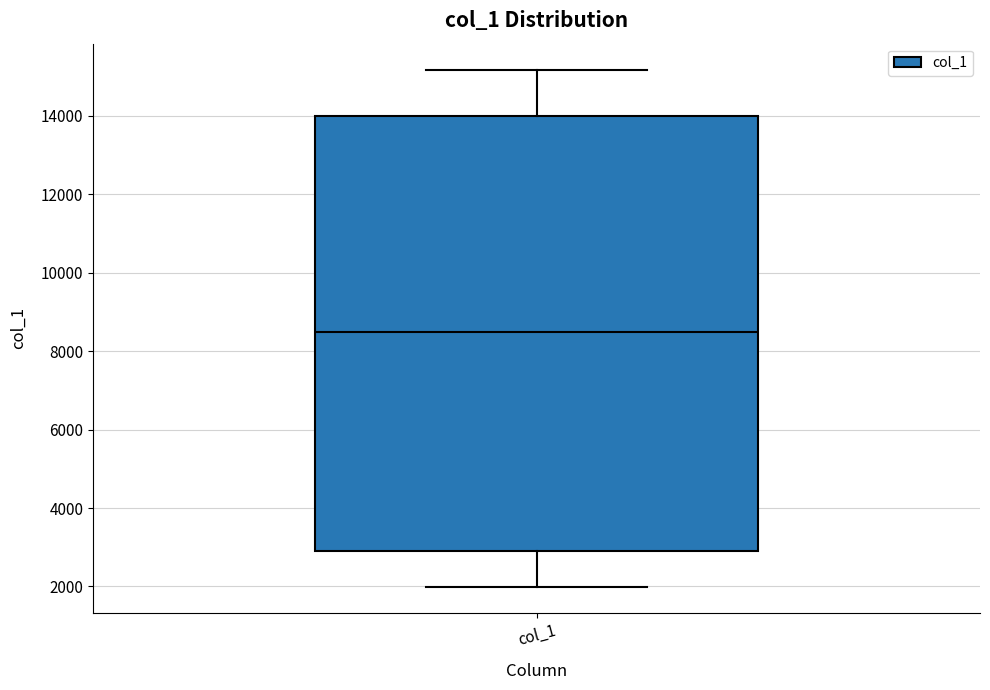

Transcribe this box plot: give where the median line is, the range the box spans, and where the two whiskers end, as read against the y-axis. The values are not printed on the chart, so give them approximately, as read against the axis.

median 8600, box 3000 to 14000, whiskers 2000 to 15200